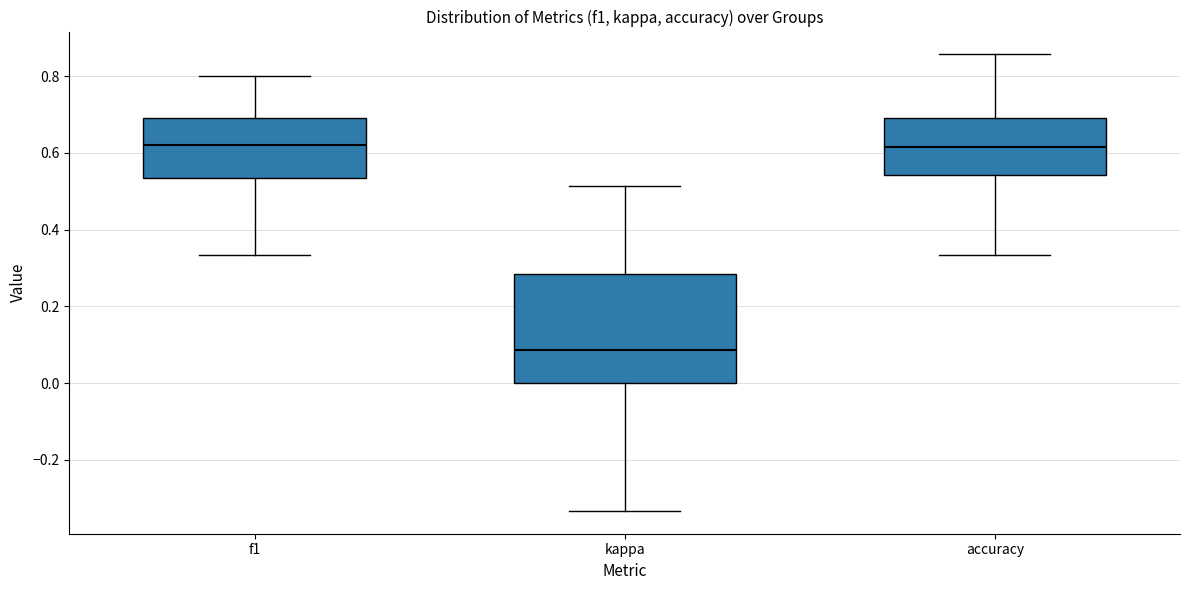

Reading left to right, read every box against the y-axis: the position of its median line, the range the box covers, and the ends of its whiskers. The values are not printed on the chart, so give them approximately, as read against the axis.

f1: median 0.62, box 0.54 to 0.70, whiskers 0.34 to 0.80
kappa: median 0.08, box 0.00 to 0.28, whiskers -0.34 to 0.52
accuracy: median 0.62, box 0.54 to 0.70, whiskers 0.34 to 0.86